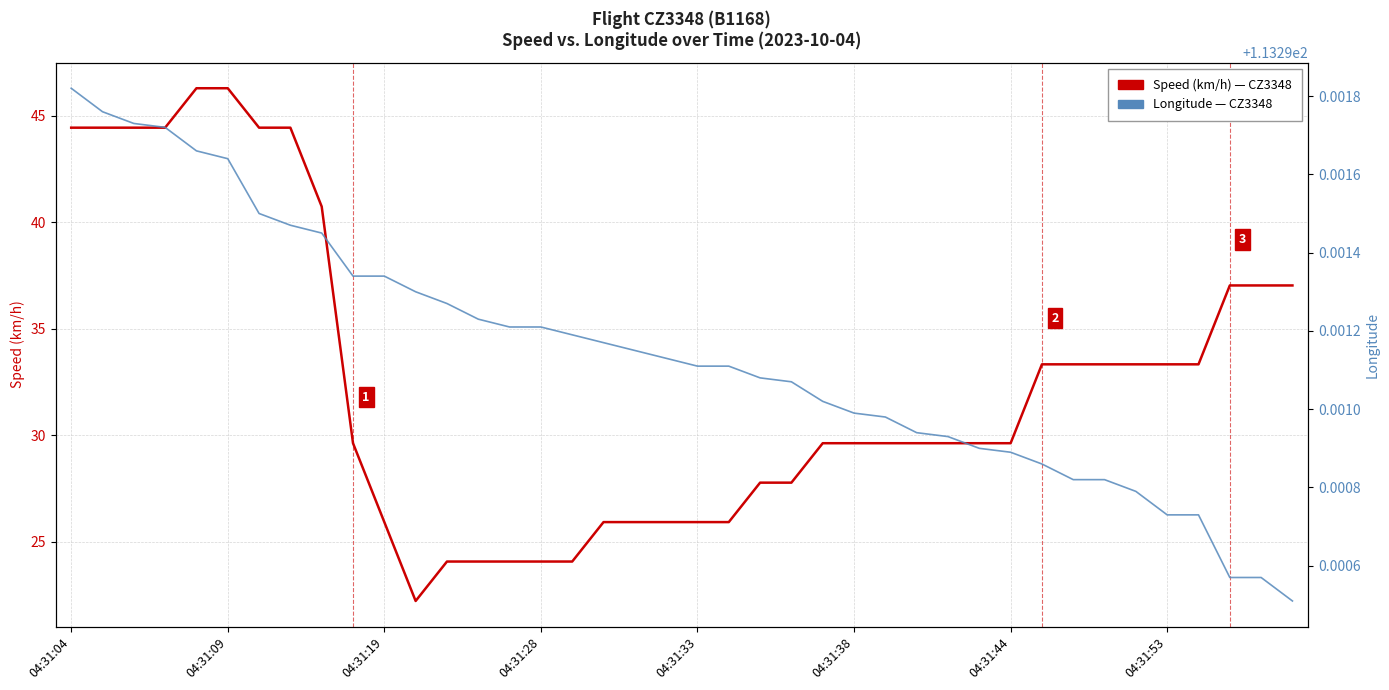

Reading left to right, transcribe all the data shown in this chart.

Speed (km/h): 44.4	44.4	44.4	44.4	46.3	46.3	44.4	44.4	40.7	29.6	25.9	22.2	24.1	24.1	24.1	24.1	24.1	25.9	25.9	25.9	25.9	25.9	27.8	27.8	29.6	29.6	29.6	29.6	29.6	29.6	29.6	33.3	33.3	33.3	33.3	33.3	33.3	37.0	37.0	37.0
Longitude: 113.3	113.3	113.3	113.3	113.3	113.3	113.3	113.3	113.3	113.3	113.3	113.3	113.3	113.3	113.3	113.3	113.3	113.3	113.3	113.3	113.3	113.3	113.3	113.3	113.3	113.3	113.3	113.3	113.3	113.3	113.3	113.3	113.3	113.3	113.3	113.3	113.3	113.3	113.3	113.3